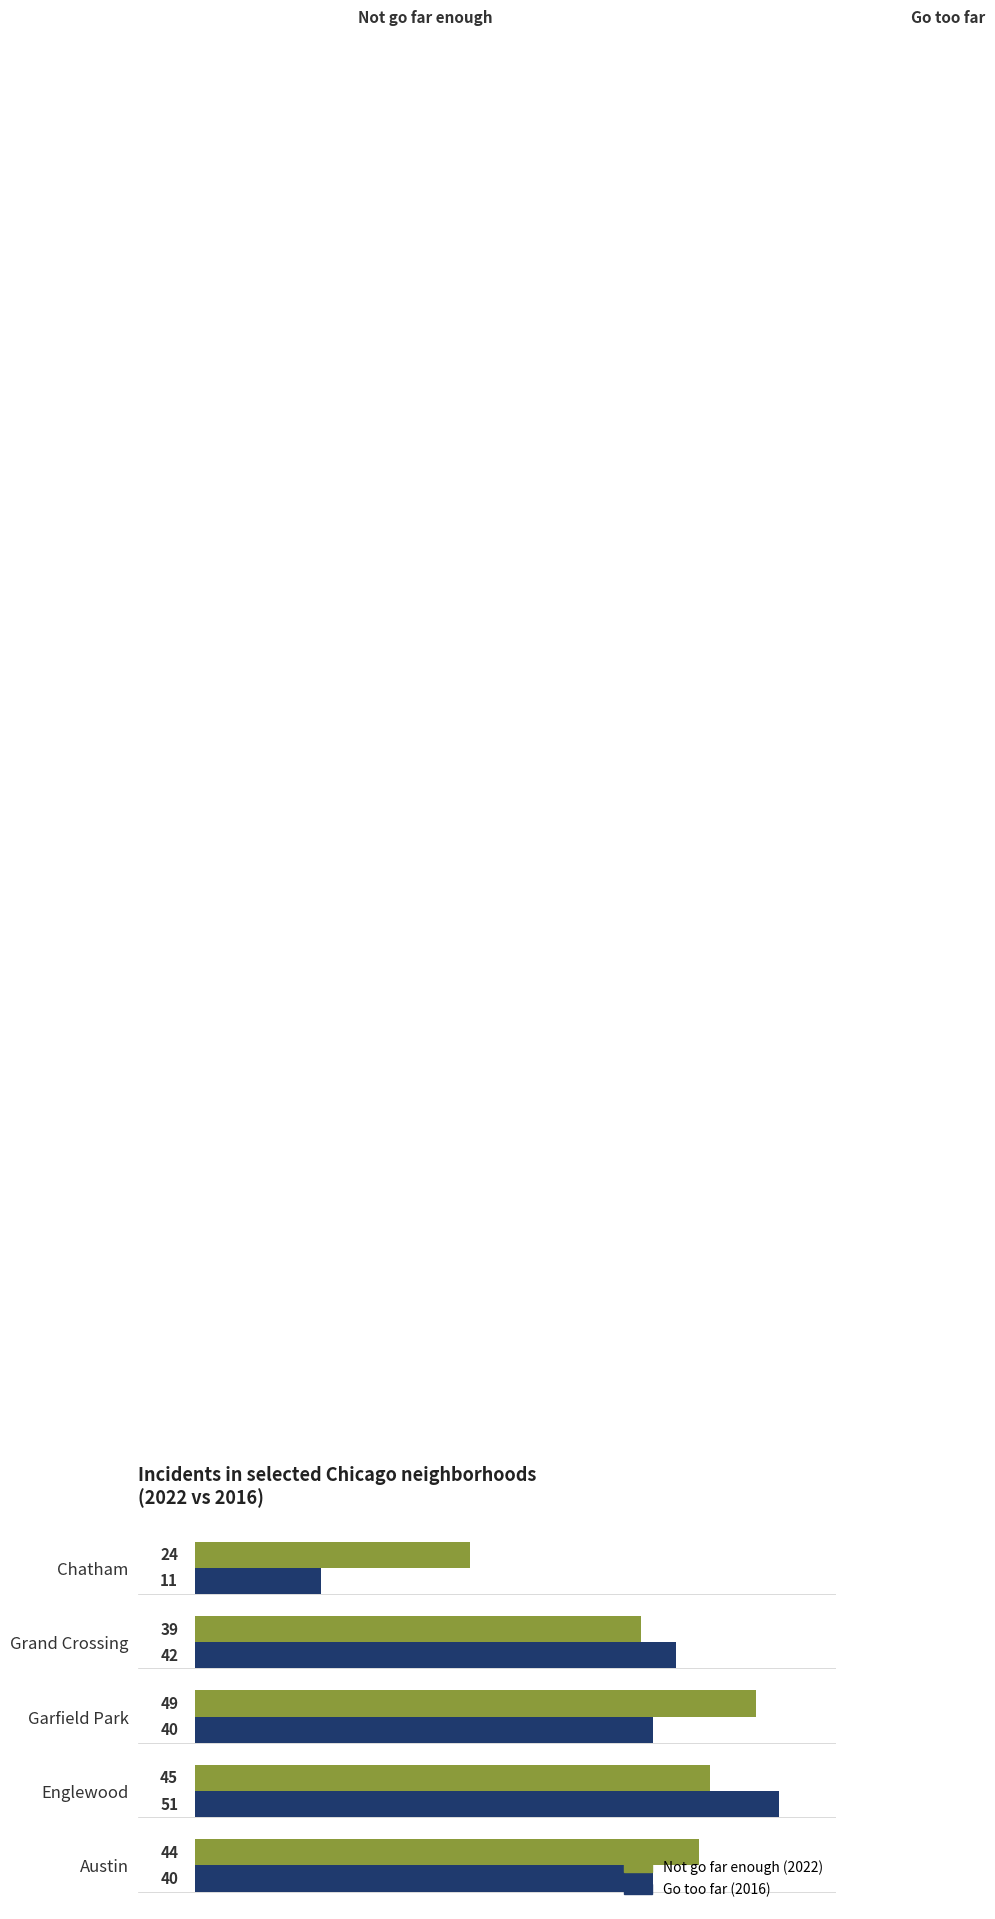

Which label corresponds to the smallest value in the chart?

Chatham